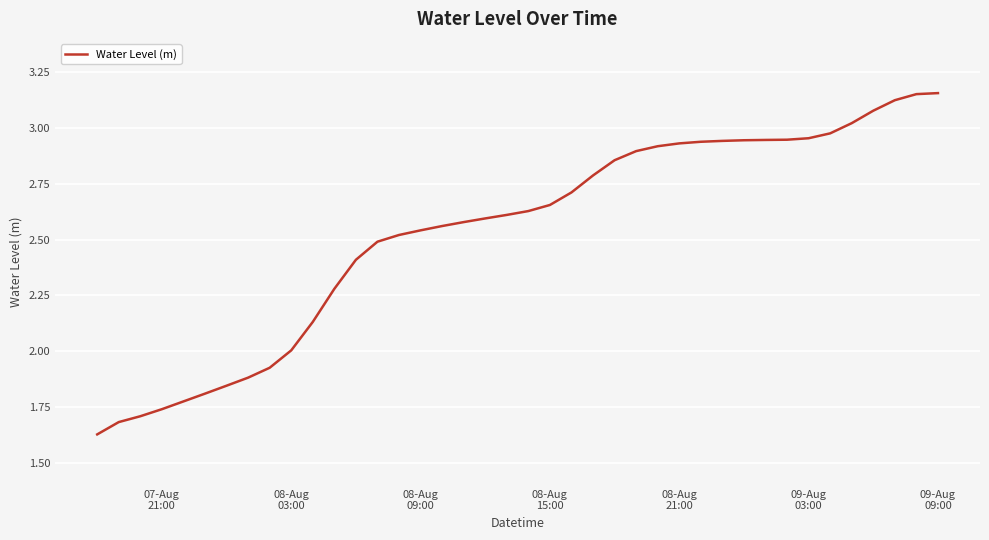

What is the difference between the maximum and minimum values?

1.5